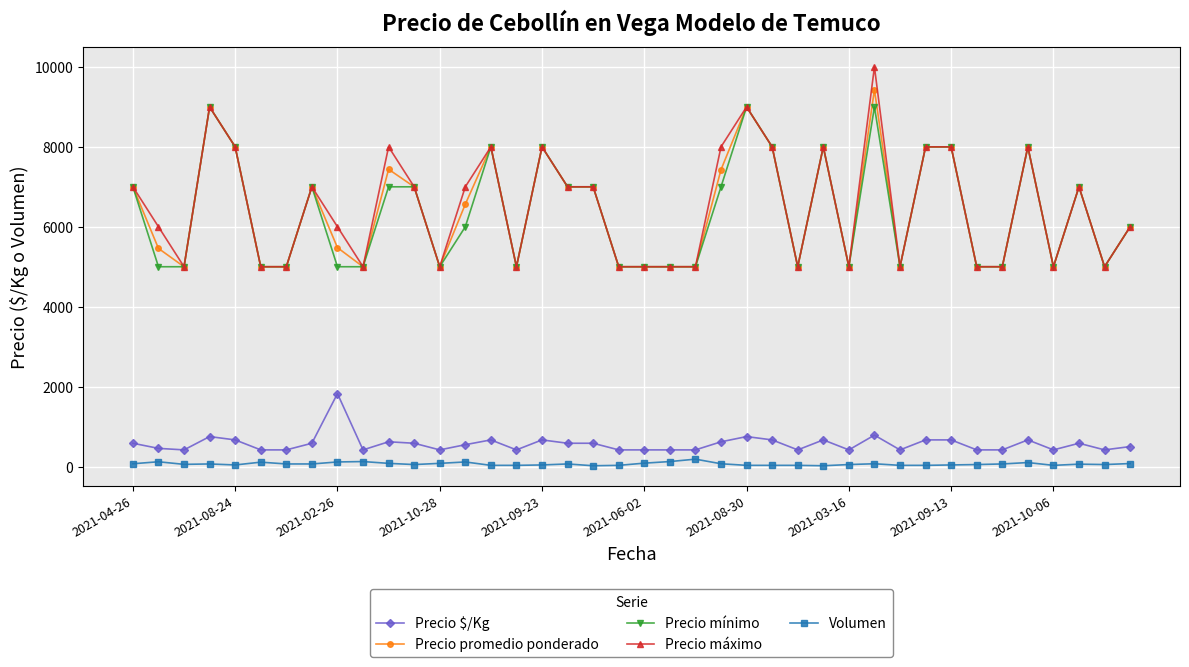

How many data points does each series have?

40